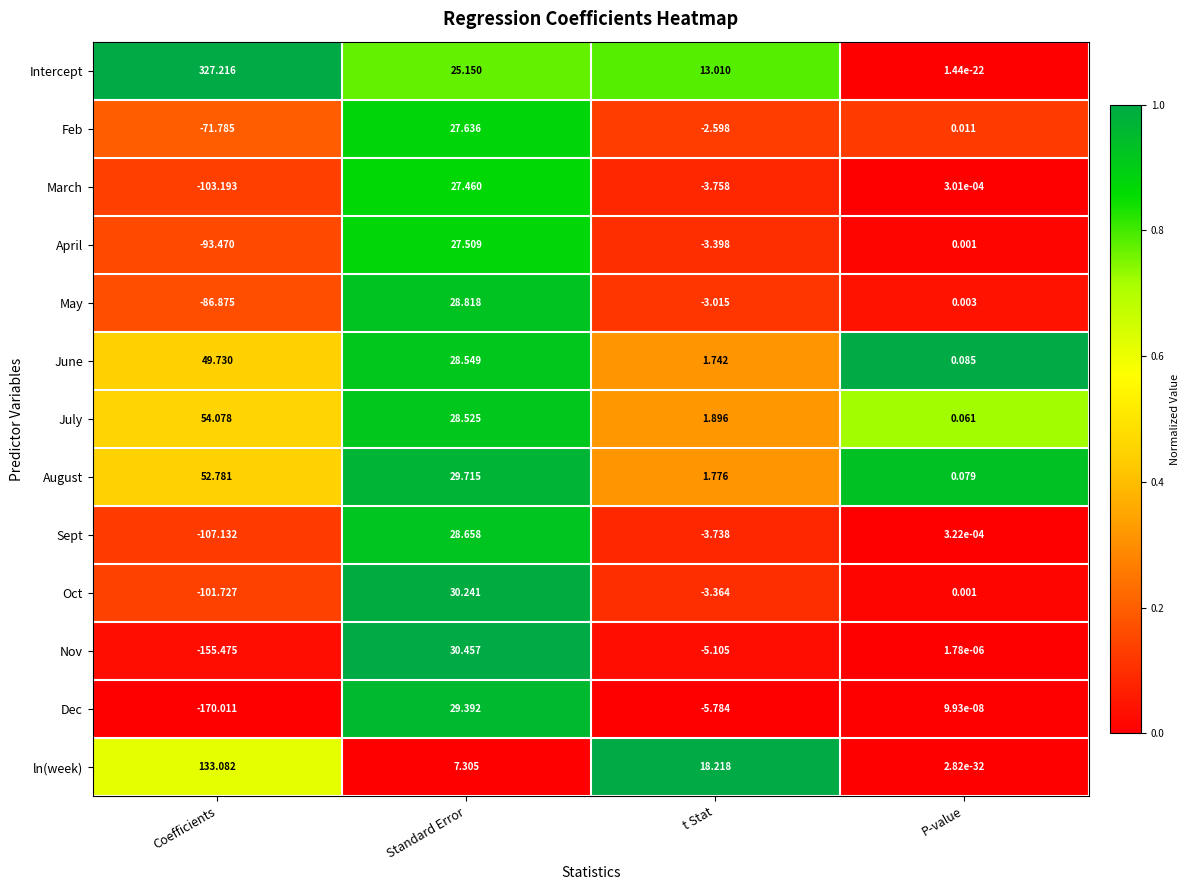

Rank the series by their maximum value, from lowest to highest.

March, April, Feb, Sept, May, Dec, Oct, Nov, June, August, July, ln(week), Intercept